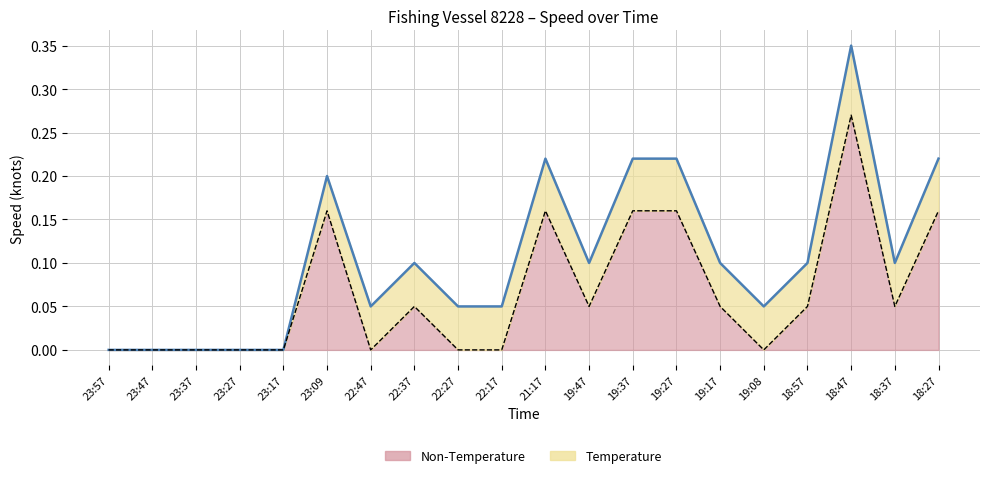

What is the average value of the Non-Temperature series?

0.1